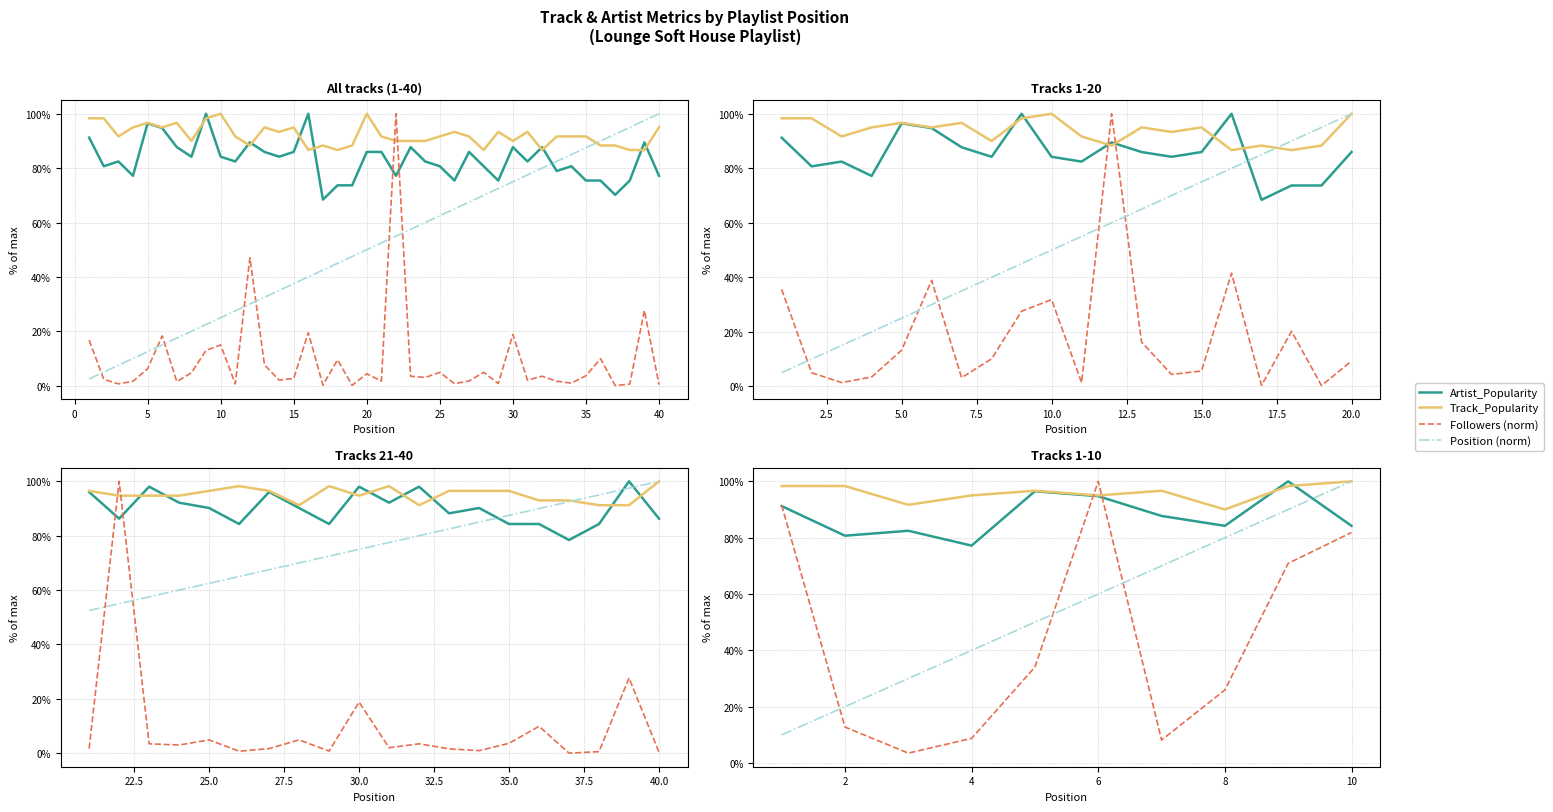

List the series in order of their overall mean, highest first.

Track_Popularity, Artist_Popularity, Position (norm), Followers (norm)